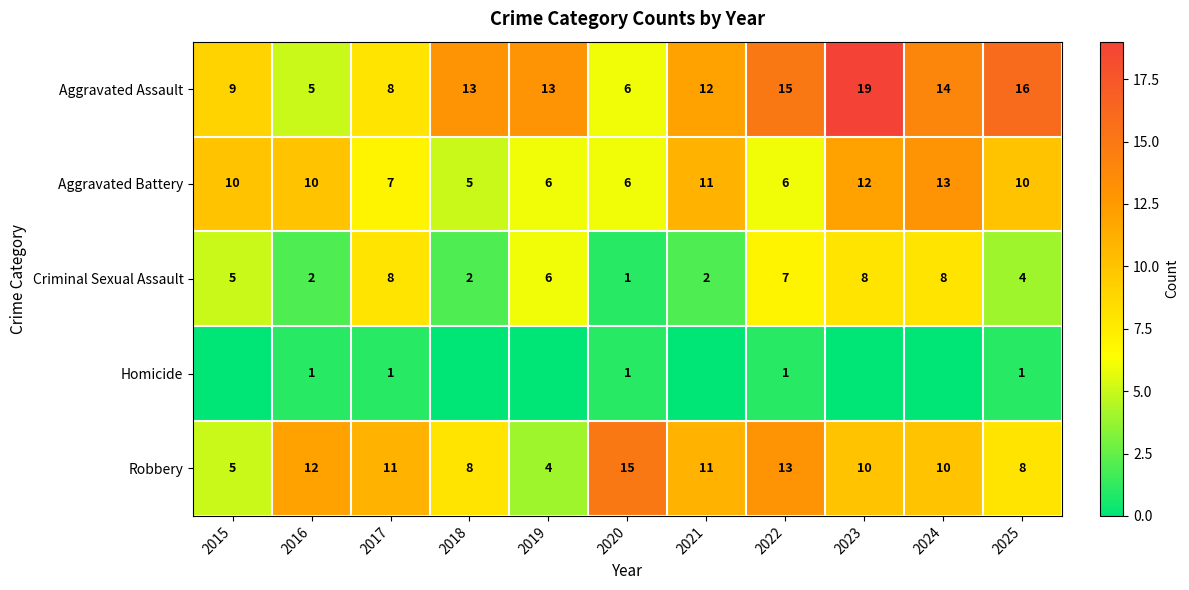

What is the sum of the Criminal Sexual Assault values at 2020 and 2023?

9